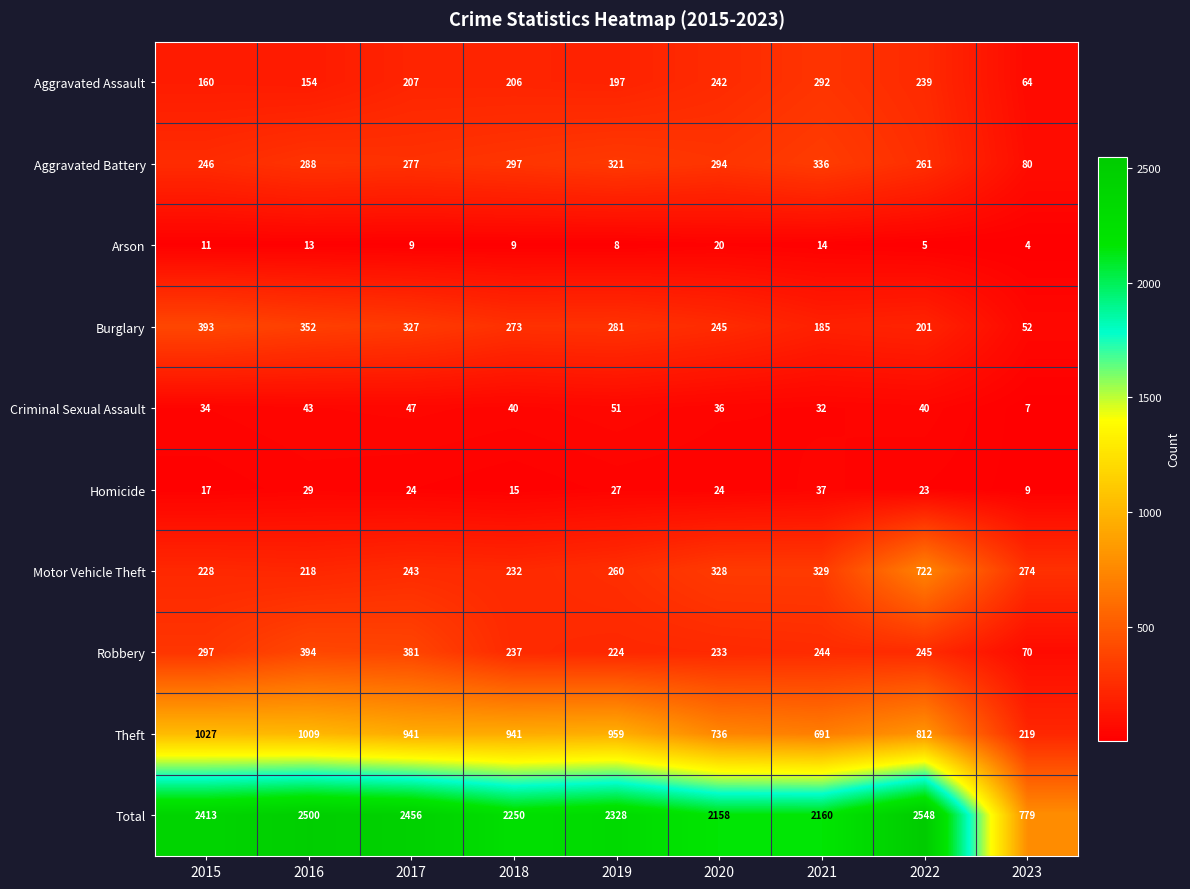

The value of Total at 2022 is 2548. True or false?

True